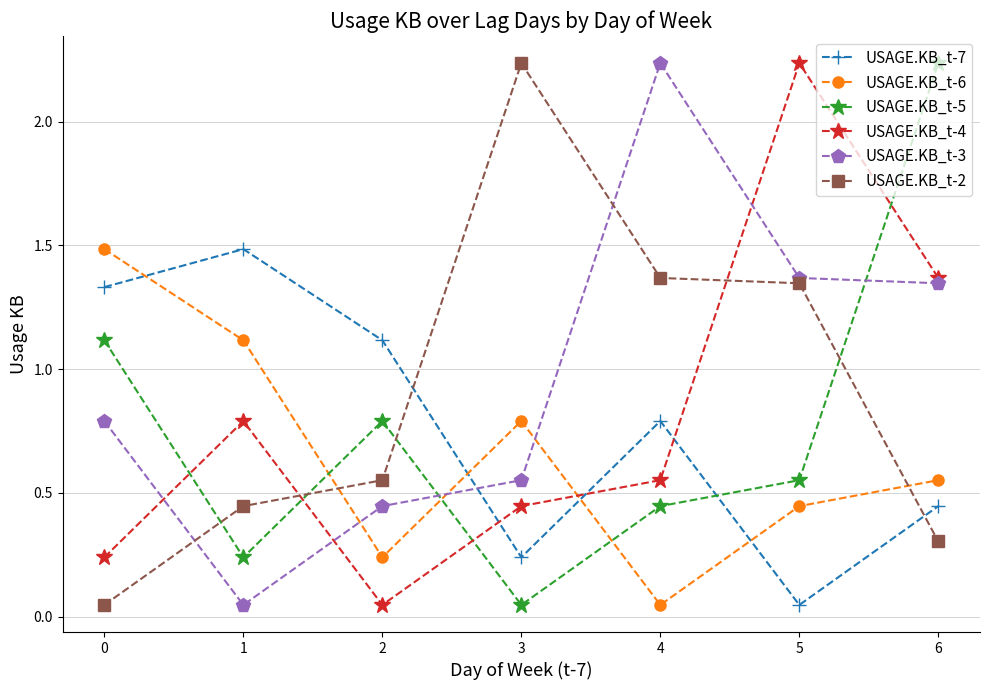

How many interior local peaks does the USAGE.KB_t-6 series have?

1